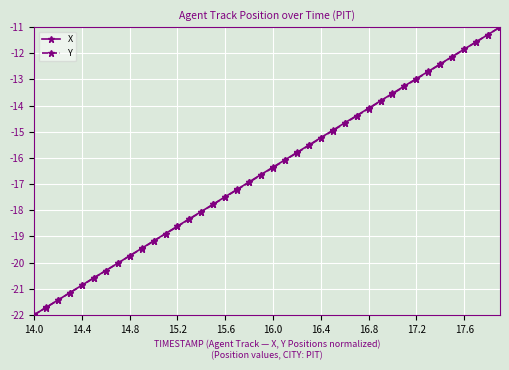

What is the value of the Y point at the 35th from the left?

-12.4